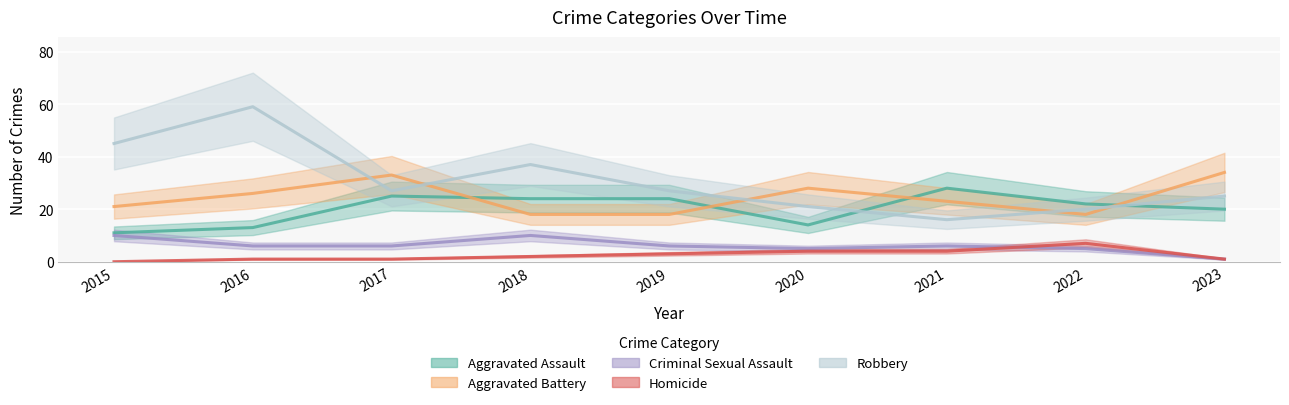

List the series in order of their peak value, lowest first.

Homicide, Criminal Sexual Assault, Aggravated Assault, Aggravated Battery, Robbery